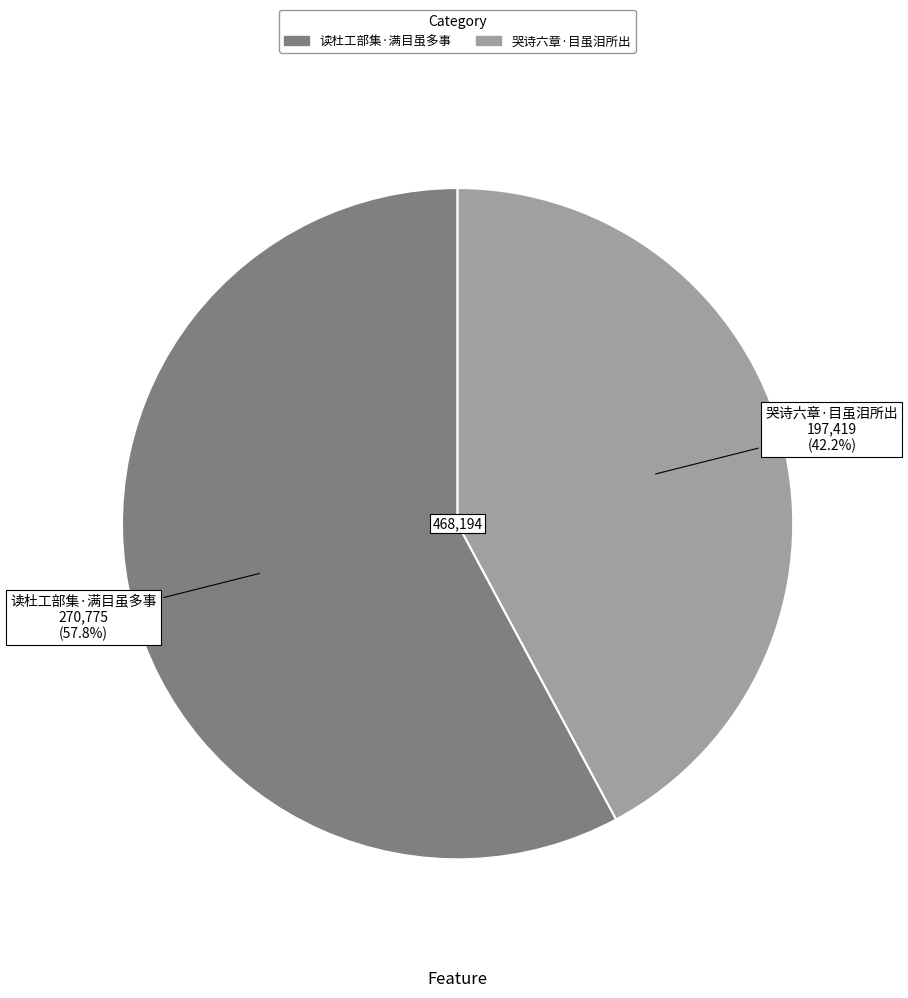

Which has a higher value, 读杜工部集·满目虽多事 or 哭诗六章·目虽泪所出?

读杜工部集·满目虽多事